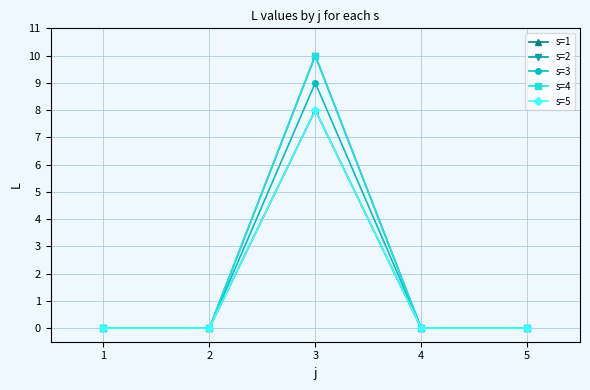

The value of s=5 at 2 is -5. True or false?

False